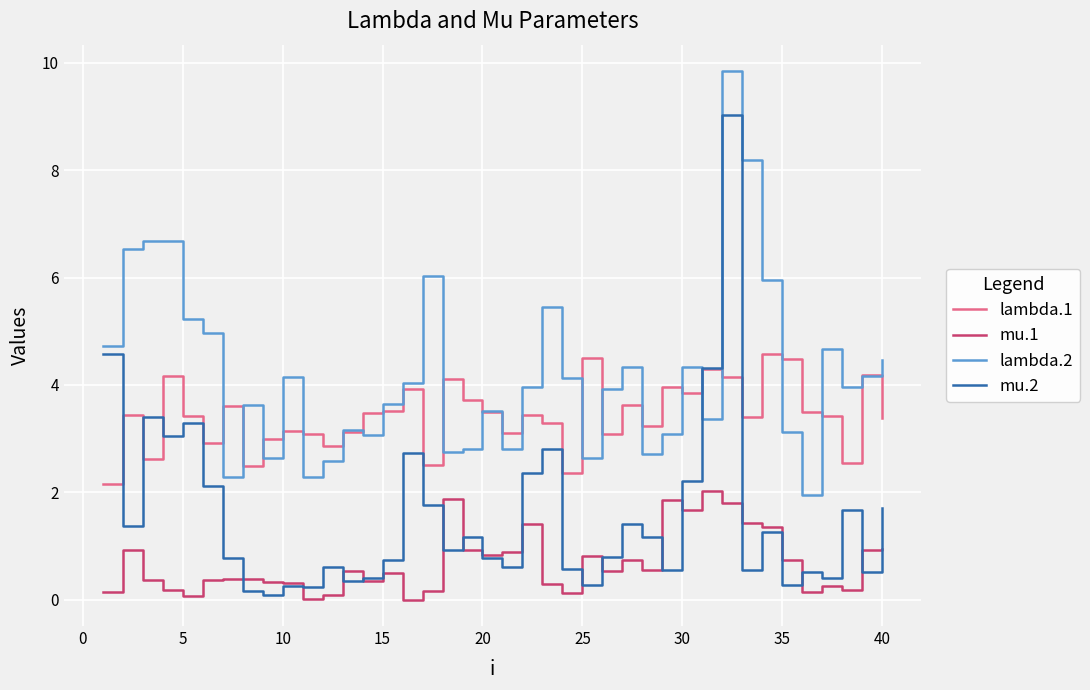

What is the minimum value for lambda.1?

2.1